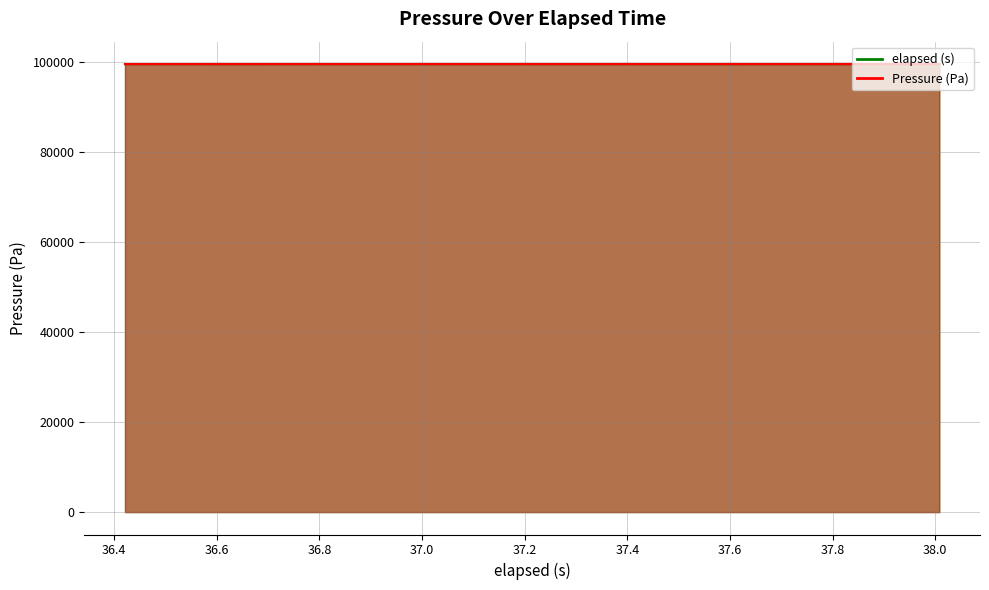

What is the sum of all Pressure (Pa) values?

3981311.3